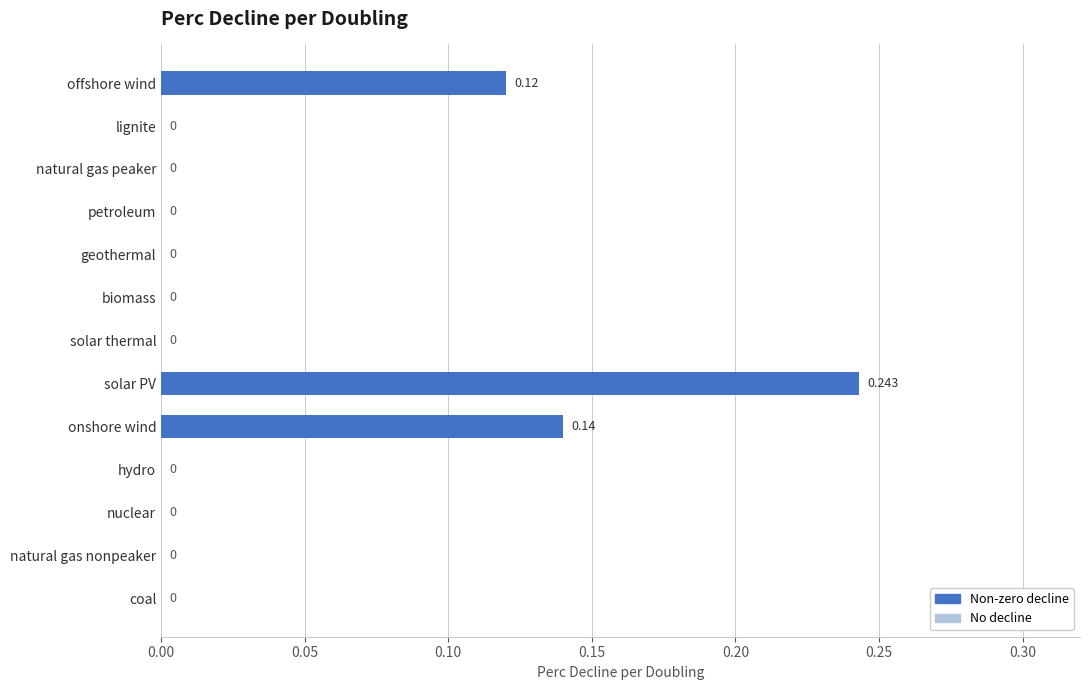

Which has a higher value, solar thermal or solar PV?

solar PV